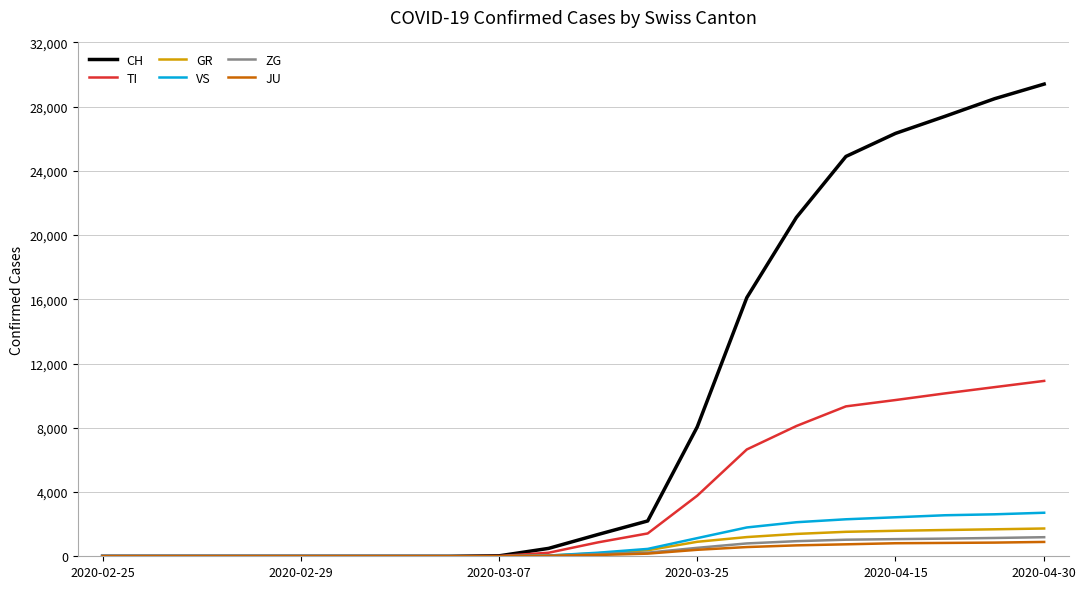

Which series has the largest total across all categories?

CH